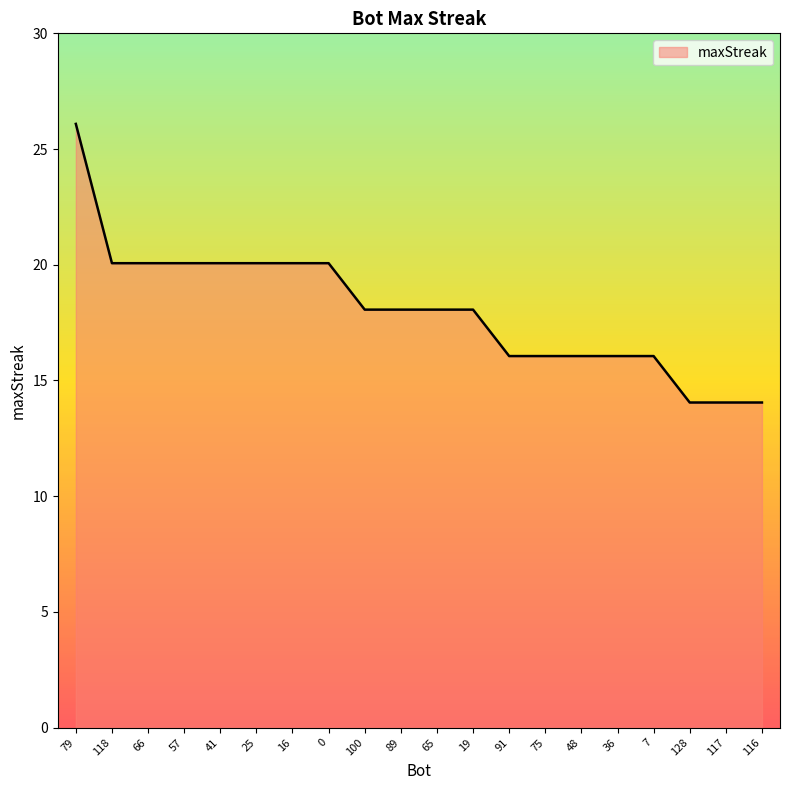

What position from the right is 48?

6